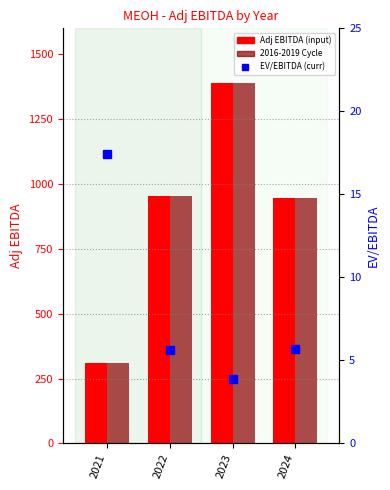

What is the sum of the Adj EBITDA (input) values at 2024 and 2021?

1254.4